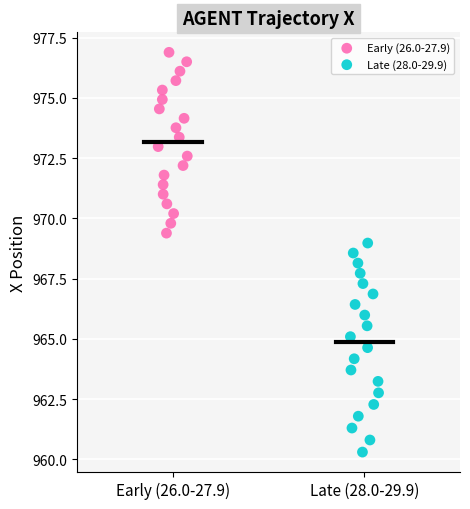

Which series contains the highest Y value?

Early (26.0-27.9)